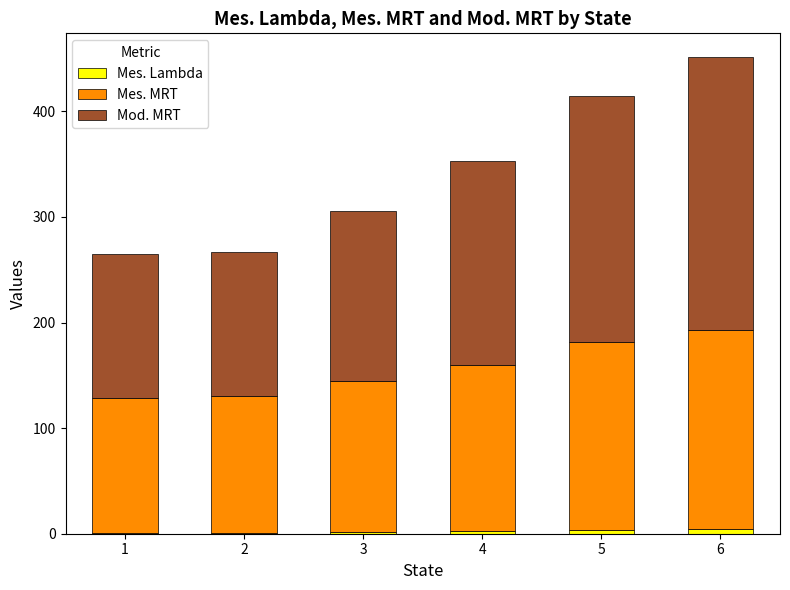

At which category is the sum across all series the highest?

6